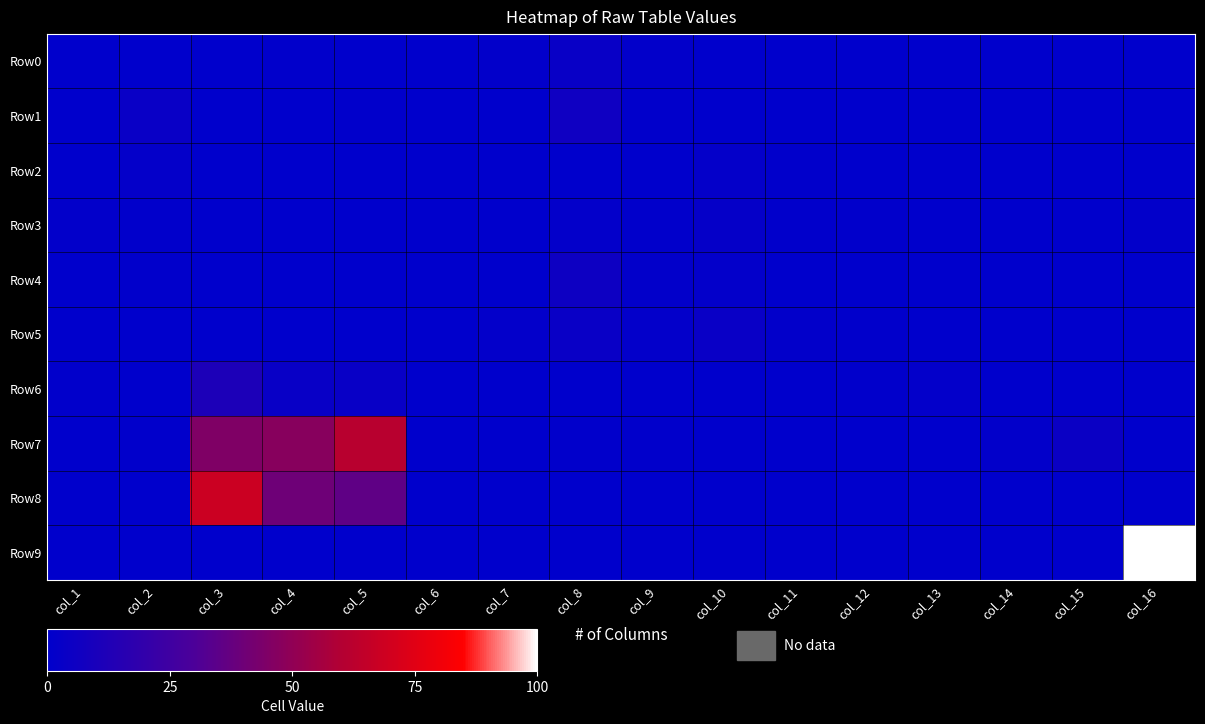

Reading left to right, list all the values displayed in this chart.

Row0: col_1=0.0	col_2=0.0	col_3=0.2	col_4=0.5	col_5=0.2	col_6=0.1	col_7=0.9	col_8=3.2	col_9=1.2	col_10=0.2	col_11=0.0	col_12=0.0	col_13=0.0	col_14=0.0	col_15=0.2	col_16=0.0
Row1: col_1=0.2	col_2=3.7	col_3=0.2	col_4=0.3	col_5=0.7	col_6=0.0	col_7=0.3	col_8=6.2	col_9=0.5	col_10=0.2	col_11=0.2	col_12=0.0	col_13=0.0	col_14=0.0	col_15=0.1	col_16=0.0
Row2: col_1=0.2	col_2=1.7	col_3=0.2	col_4=0.0	col_5=0.4	col_6=0.0	col_7=0.0	col_8=0.0	col_9=0.2	col_10=1.8	col_11=0.4	col_12=0.1	col_13=0.0	col_14=0.0	col_15=0.0	col_16=0.0
Row3: col_1=1.1	col_2=0.6	col_3=0.0	col_4=0.0	col_5=0.0	col_6=0.0	col_7=0.0	col_8=1.2	col_9=0.4	col_10=2.2	col_11=0.4	col_12=0.7	col_13=0.1	col_14=0.2	col_15=0.1	col_16=0.8
Row4: col_1=0.2	col_2=0.4	col_3=0.1	col_4=0.3	col_5=0.1	col_6=0.0	col_7=0.1	col_8=5.8	col_9=1.0	col_10=1.4	col_11=0.3	col_12=0.2	col_13=0.0	col_14=0.1	col_15=0.1	col_16=0.0
Row5: col_1=0.0	col_2=0.0	col_3=0.0	col_4=0.2	col_5=0.2	col_6=0.0	col_7=1.2	col_8=3.7	col_9=1.2	col_10=3.8	col_11=0.8	col_12=0.5	col_13=0.0	col_14=0.0	col_15=0.1	col_16=0.1
Row6: col_1=0.4	col_2=0.0	col_3=11.3	col_4=3.2	col_5=3.4	col_6=0.0	col_7=0.1	col_8=0.0	col_9=0.0	col_10=0.0	col_11=0.0	col_12=0.6	col_13=1.3	col_14=0.1	col_15=0.0	col_16=0.3
Row7: col_1=0.1	col_2=0.5	col_3=45.0	col_4=47.4	col_5=62.0	col_6=0.2	col_7=0.2	col_8=0.4	col_9=0.5	col_10=0.0	col_11=0.0	col_12=0.1	col_13=0.2	col_14=0.8	col_15=4.6	col_16=0.0
Row8: col_1=0.0	col_2=0.0	col_3=68.2	col_4=40.1	col_5=35.8	col_6=0.0	col_7=0.0	col_8=0.0	col_9=0.0	col_10=0.0	col_11=0.0	col_12=0.0	col_13=0.0	col_14=0.0	col_15=0.2	col_16=0.0
Row9: col_1=0.2	col_2=0.0	col_3=0.1	col_4=0.0	col_5=0.2	col_6=0.0	col_7=0.0	col_8=0.0	col_9=0.0	col_10=0.0	col_11=0.1	col_12=0.0	col_13=0.0	col_14=0.0	col_15=0.0	col_16=100.0